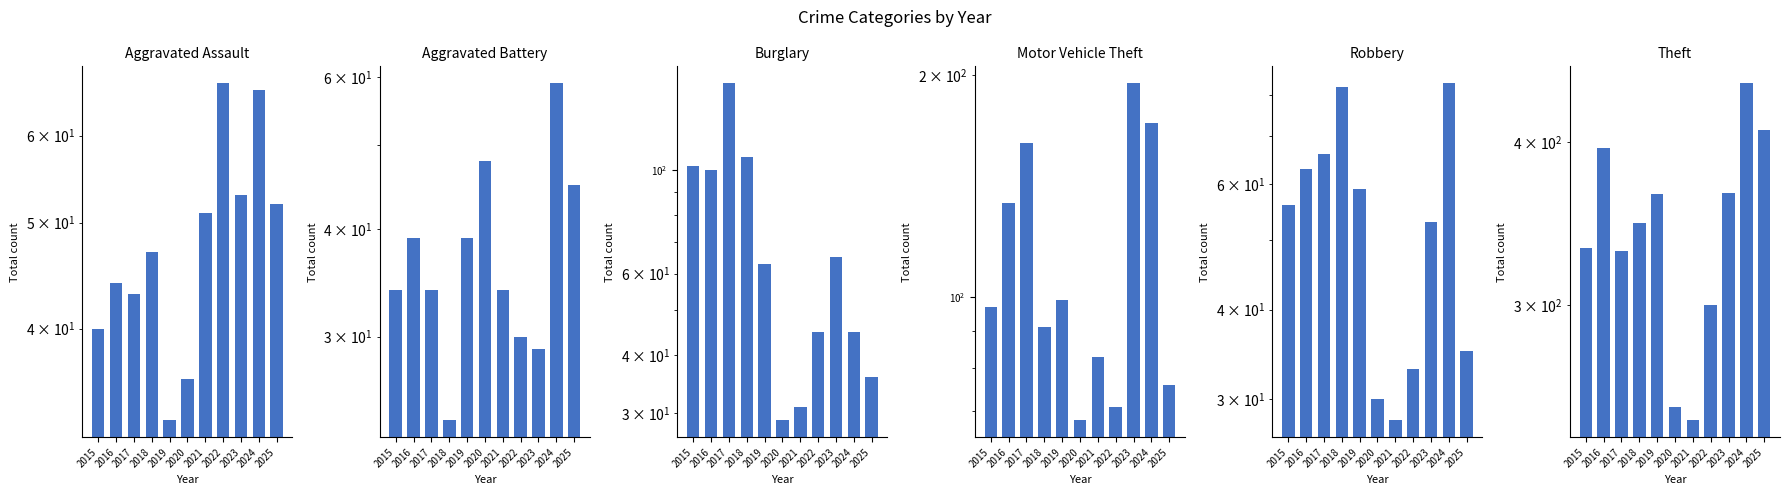

List the labels in order of Robbery value, smallest first.

2021, 2020, 2022, 2025, 2023, 2015, 2019, 2016, 2017, 2018, 2024